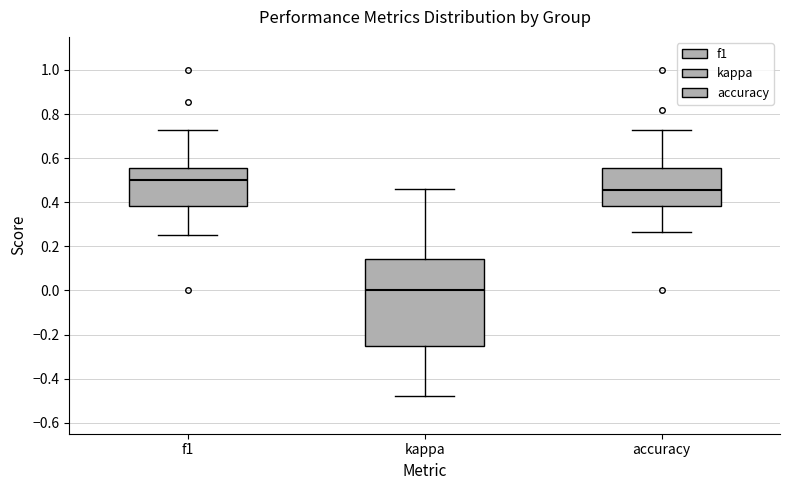

Where is the upper edge of the box for f1 on the y-axis? The values are not printed on the chart, so give them approximately, as read against the axis.

0.56